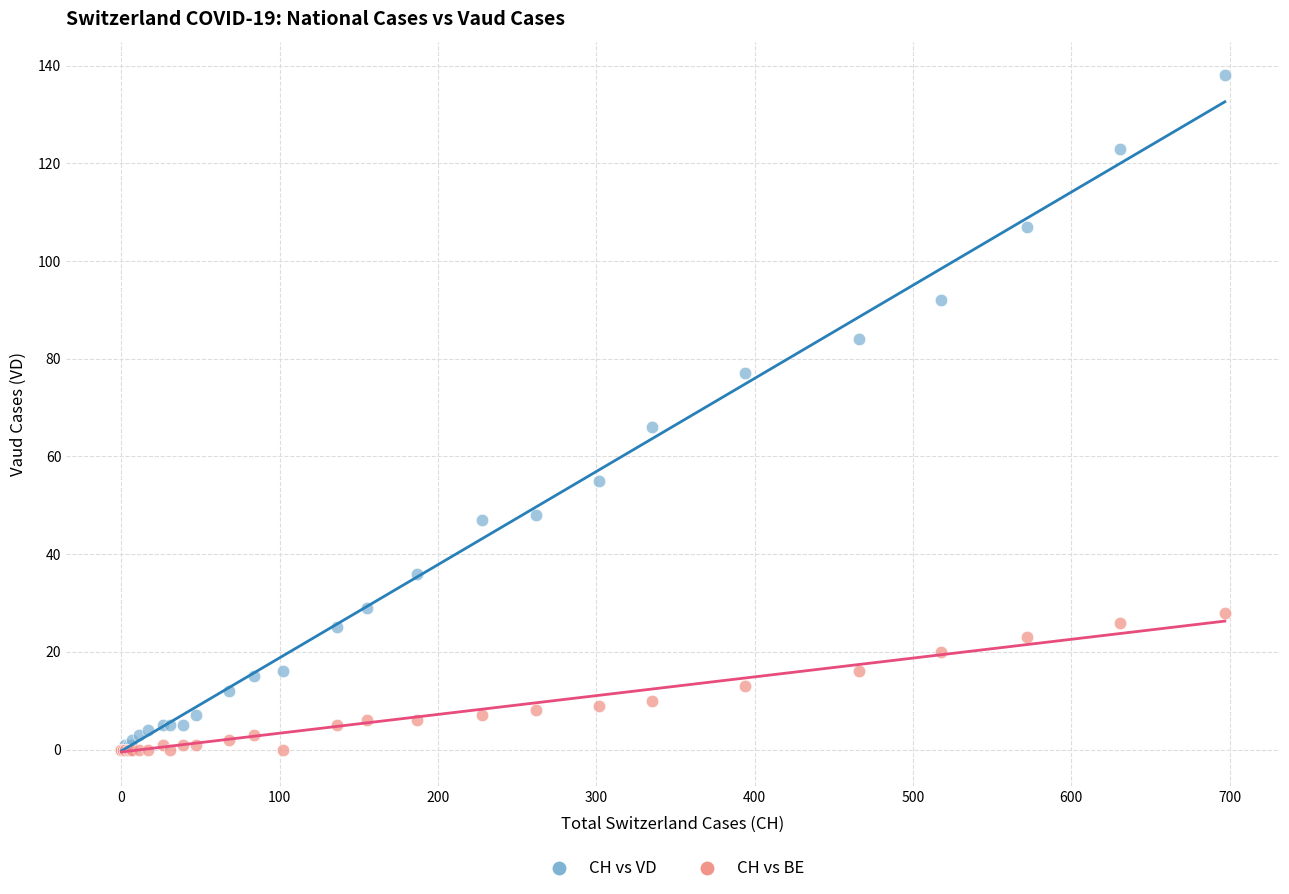

In the CH vs VD series, what Y value is closest to 69?

66